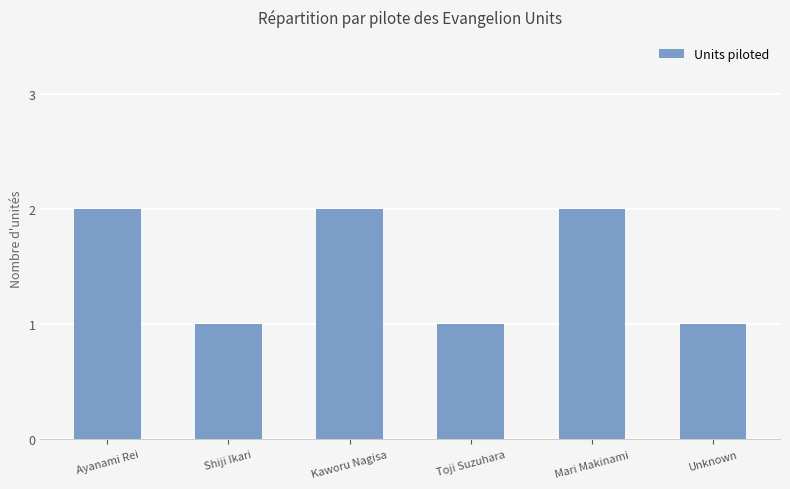

The chart shows a value of 0 at Unknown. True or false?

False